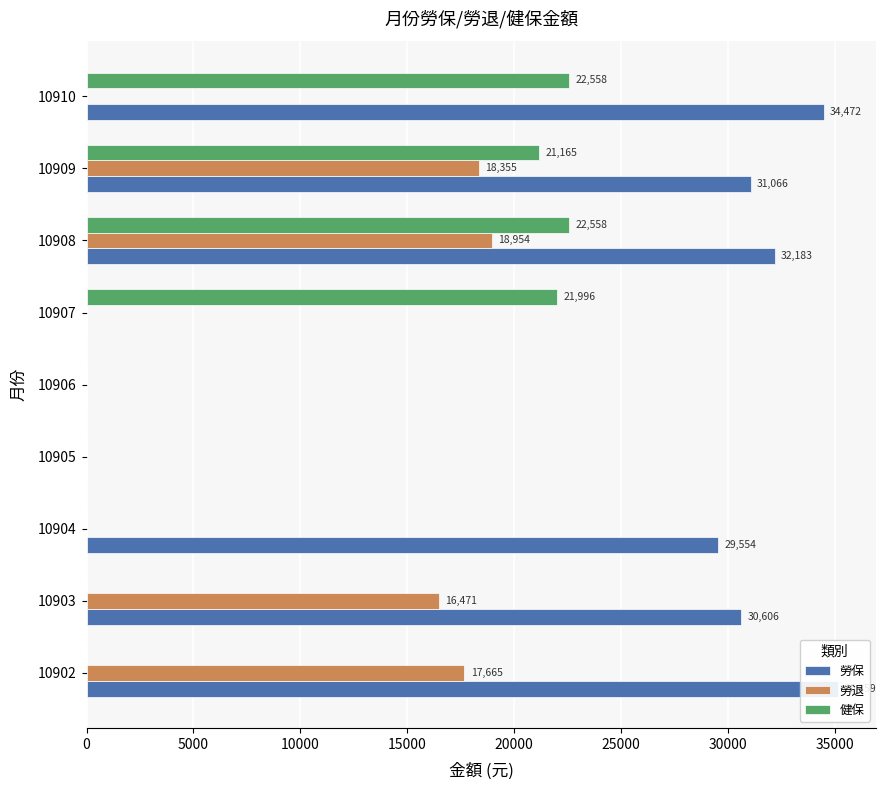

What is the sum of all 健保 values?

88277